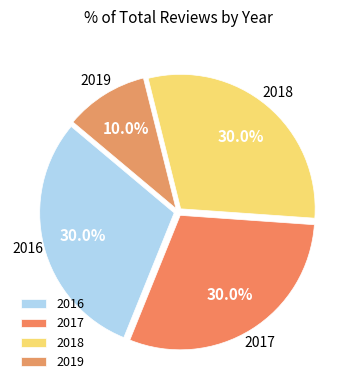

Which category has the smallest portion of the pie?

2019